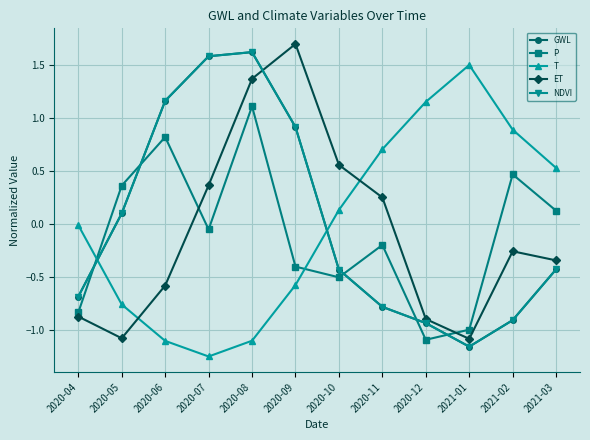

What is the average value of the P series?

-0.1